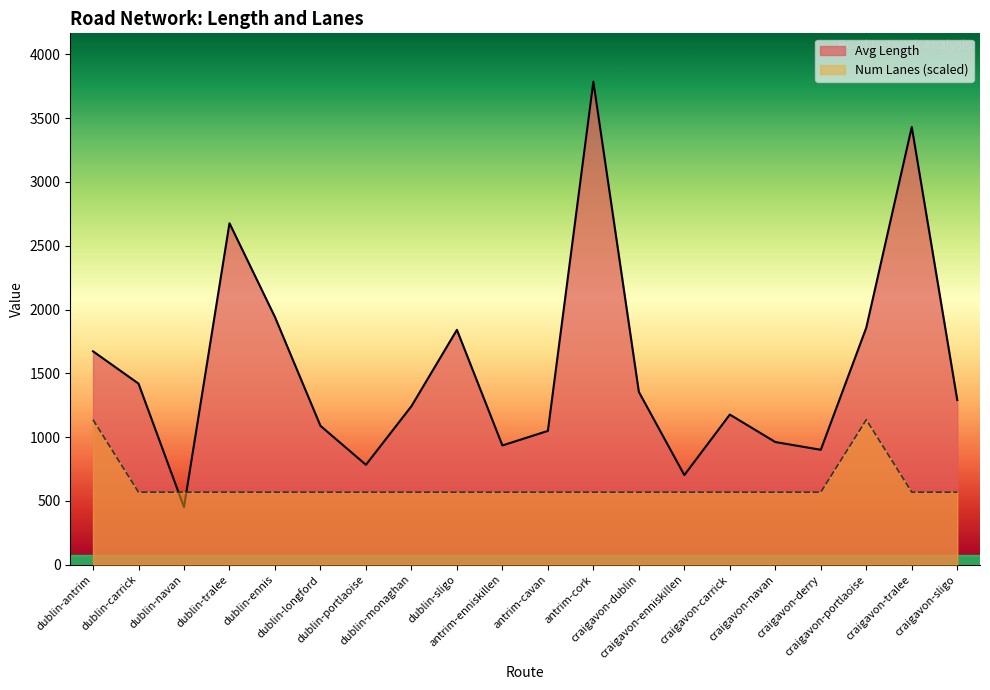

The Num Lanes series shows 929.2 at antrim-cork. True or false?

False